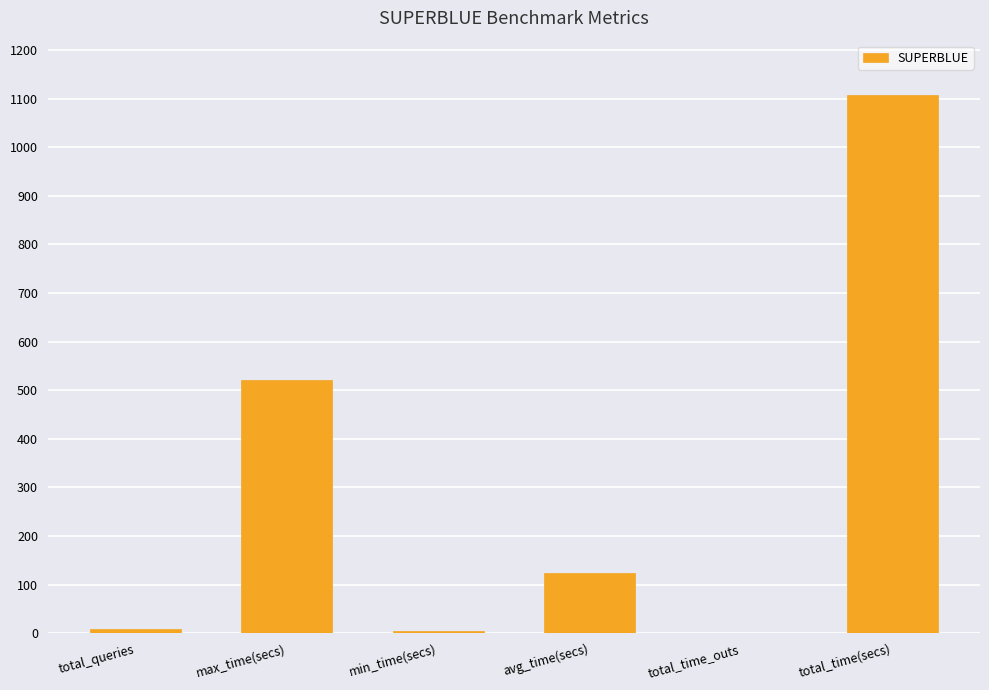

What is the change in value from max_time(secs) to avg_time(secs)?

-397.3